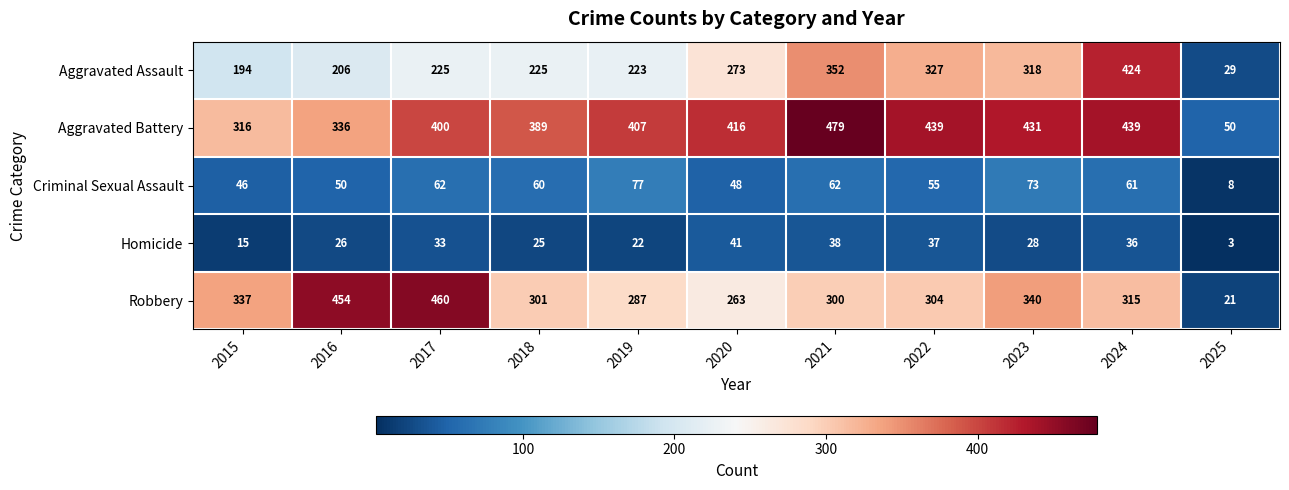

Is the value of Criminal Sexual Assault at 2015 greater than the value of Aggravated Assault at 2015?

No